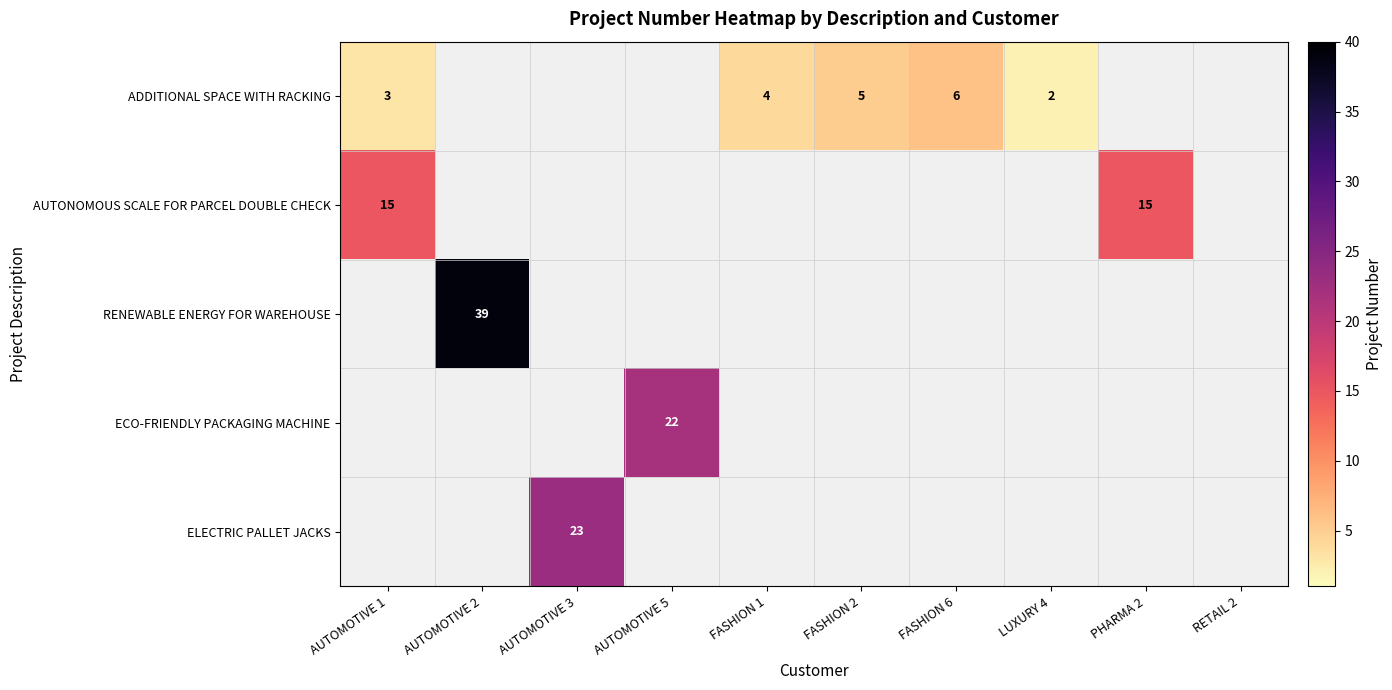

Is it true that ADDITIONAL SPACE WITH RACKING equals 5 at AUTOMOTIVE 1?

False